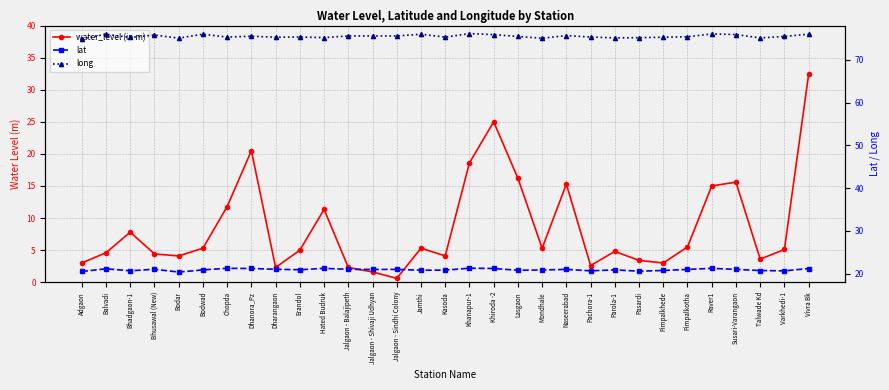

The value of long at Jalgaon - Shivaji Udhyan is 75.6. True or false?

True